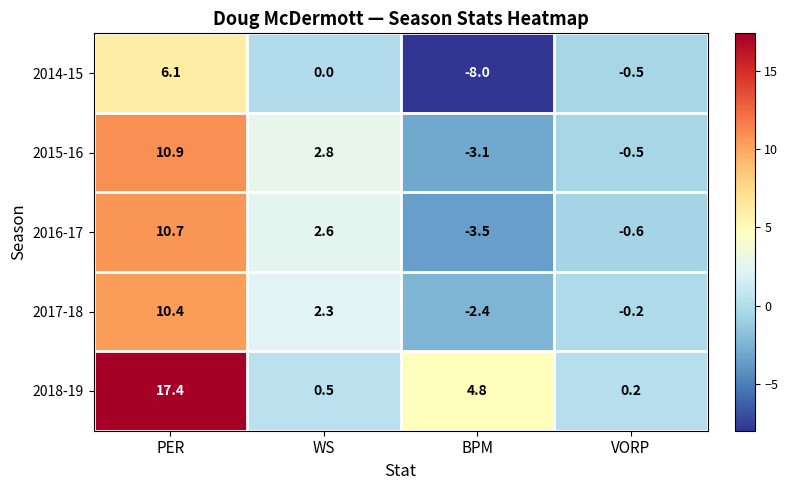

List the series in order of their peak value, lowest first.

2014-15, 2017-18, 2016-17, 2015-16, 2018-19